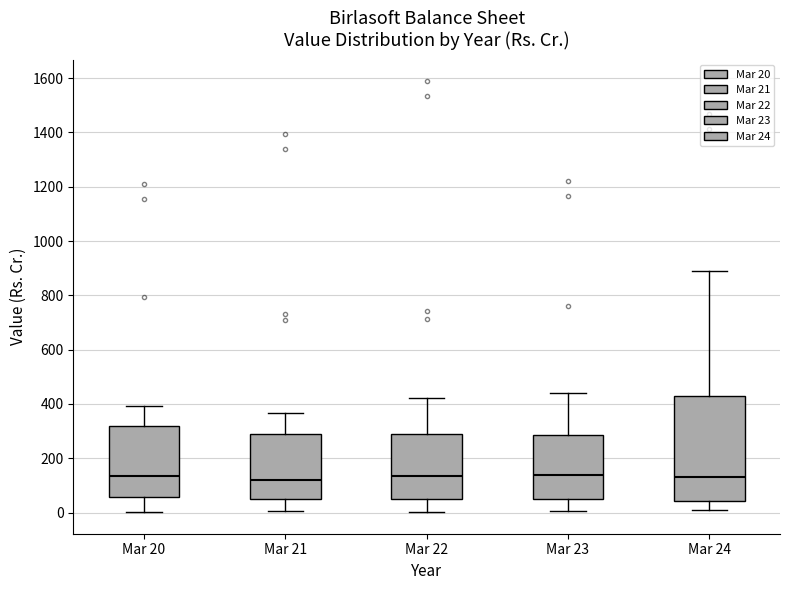

Where does the lower whisker of the box for Mar 20 end on the y-axis? The values are not printed on the chart, so give them approximately, as read against the axis.

0